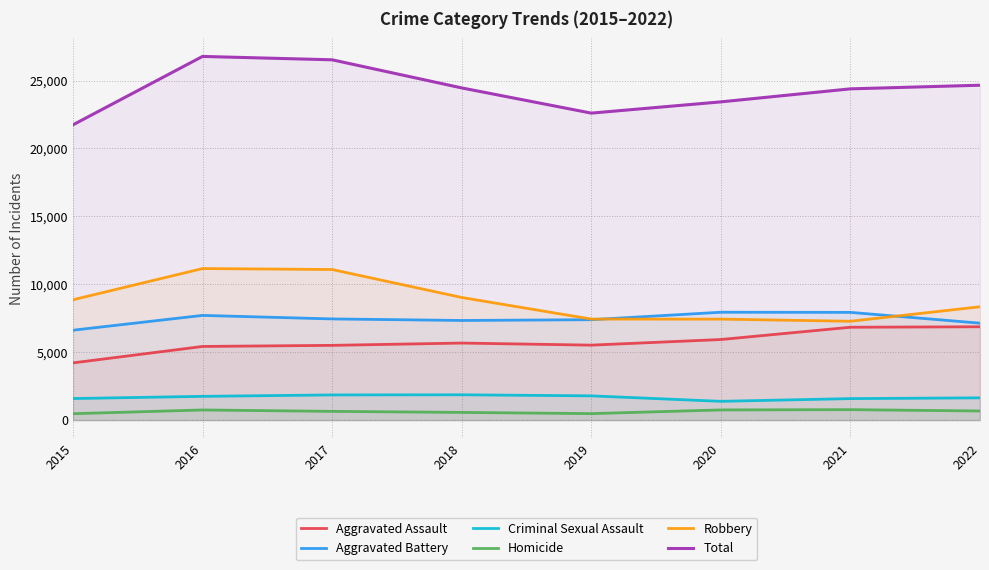

At which category is the sum across all series the highest?

2016